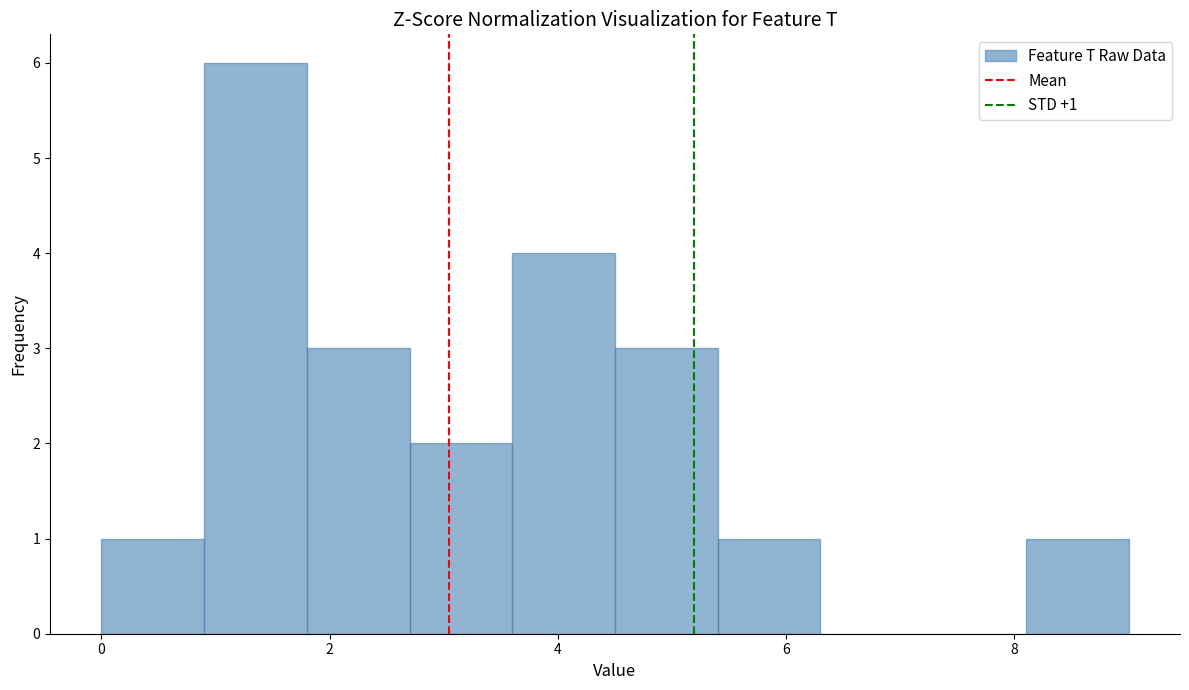

Over which range of the x-axis is the bar tallest?

0.9 to 1.8